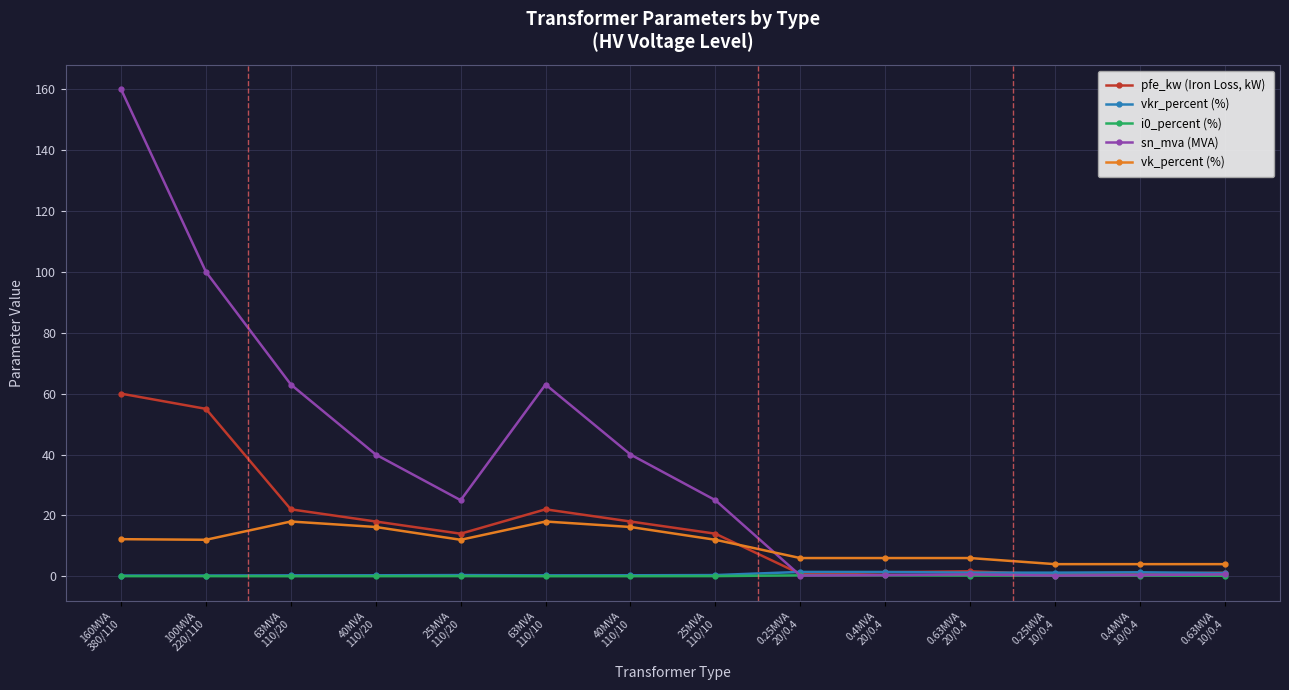

Count the number of data series in this chart.

5